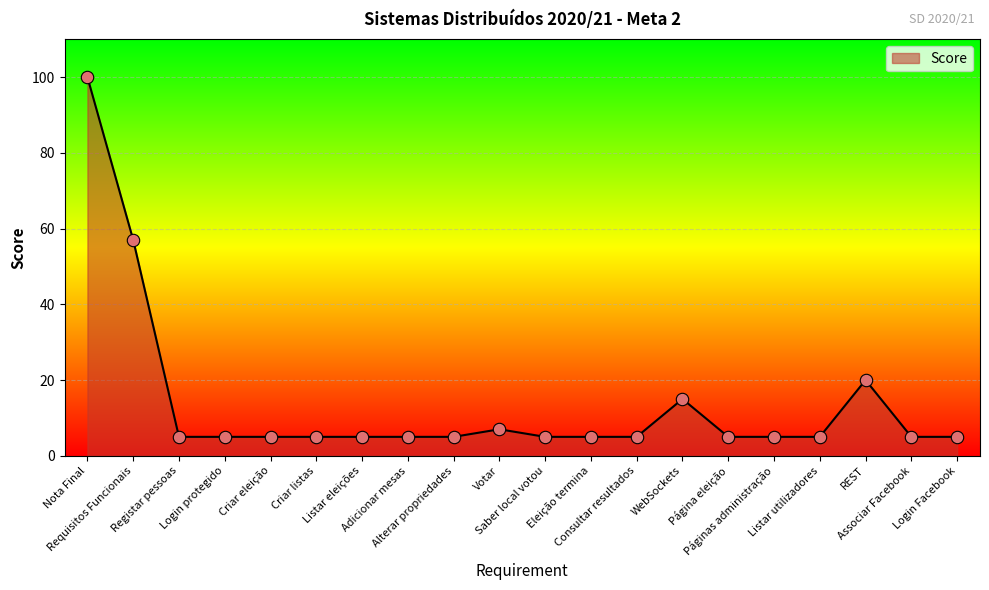

Between Nota Final and Criar listas, which is larger?

Nota Final